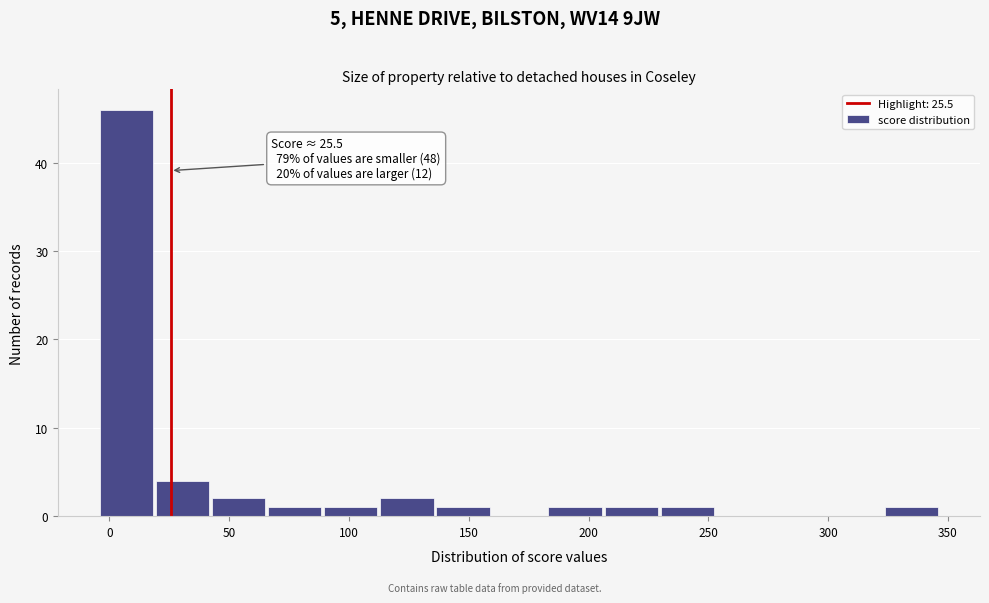

Which range on the x-axis has the tallest bar?

-5 to 20